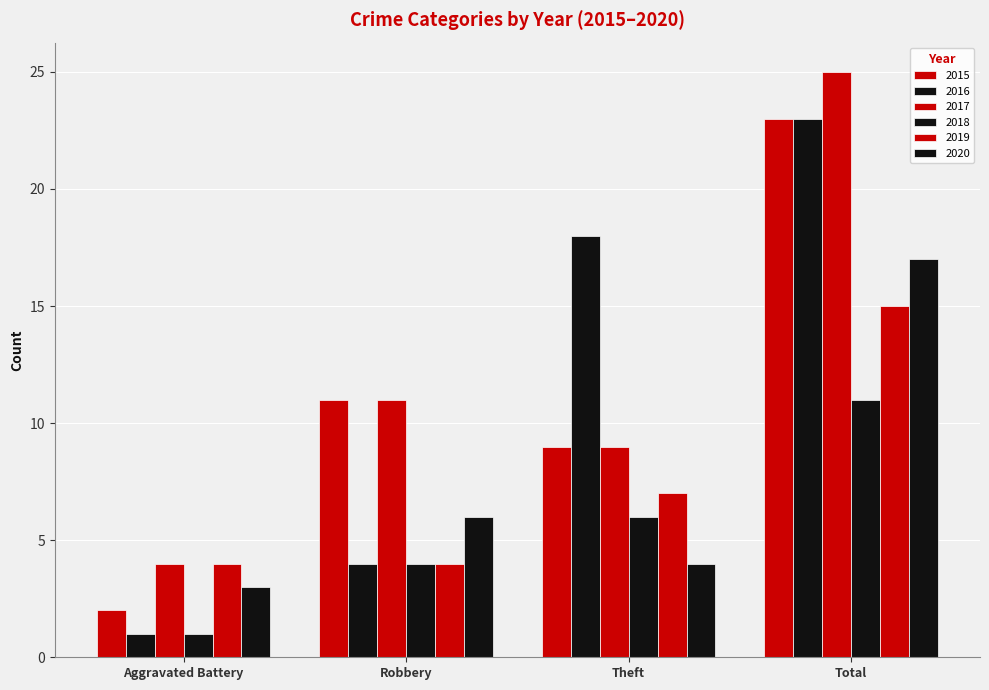

Does the chart contain stacked bars?

No